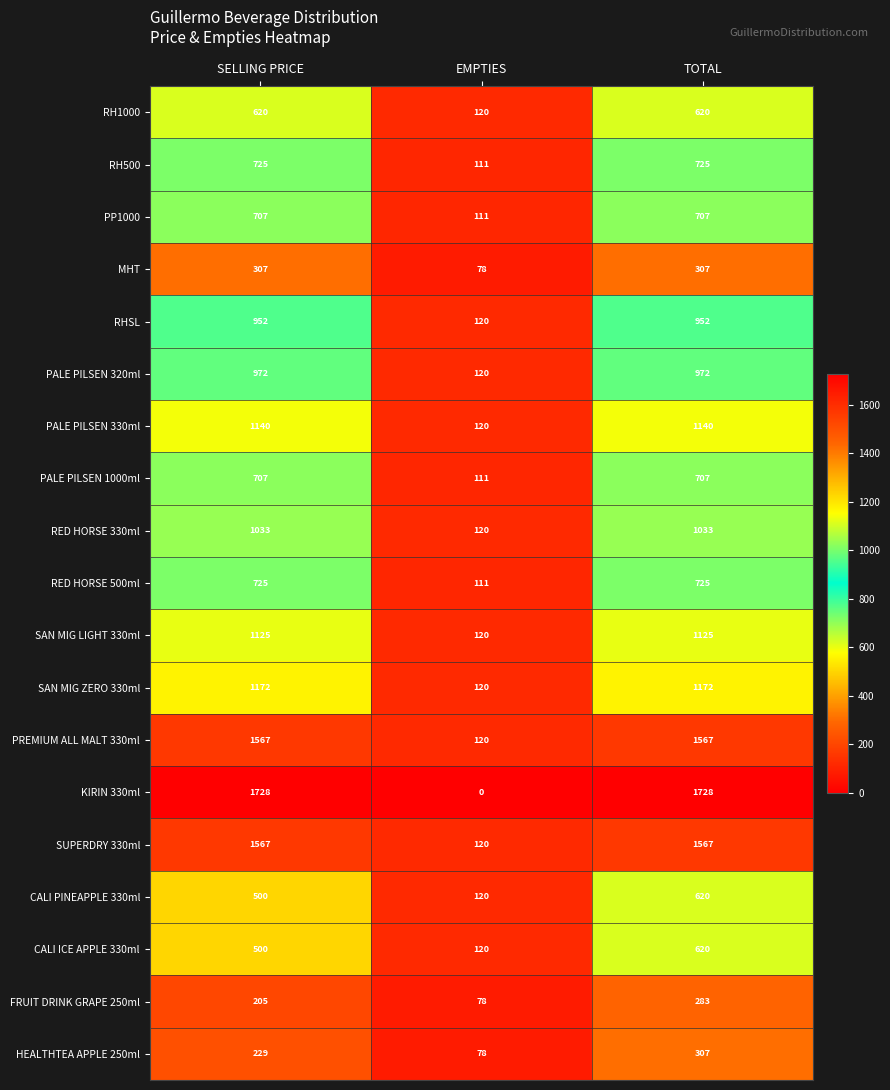

Which series changed the most between EMPTIES and TOTAL?

KIRIN 330ml